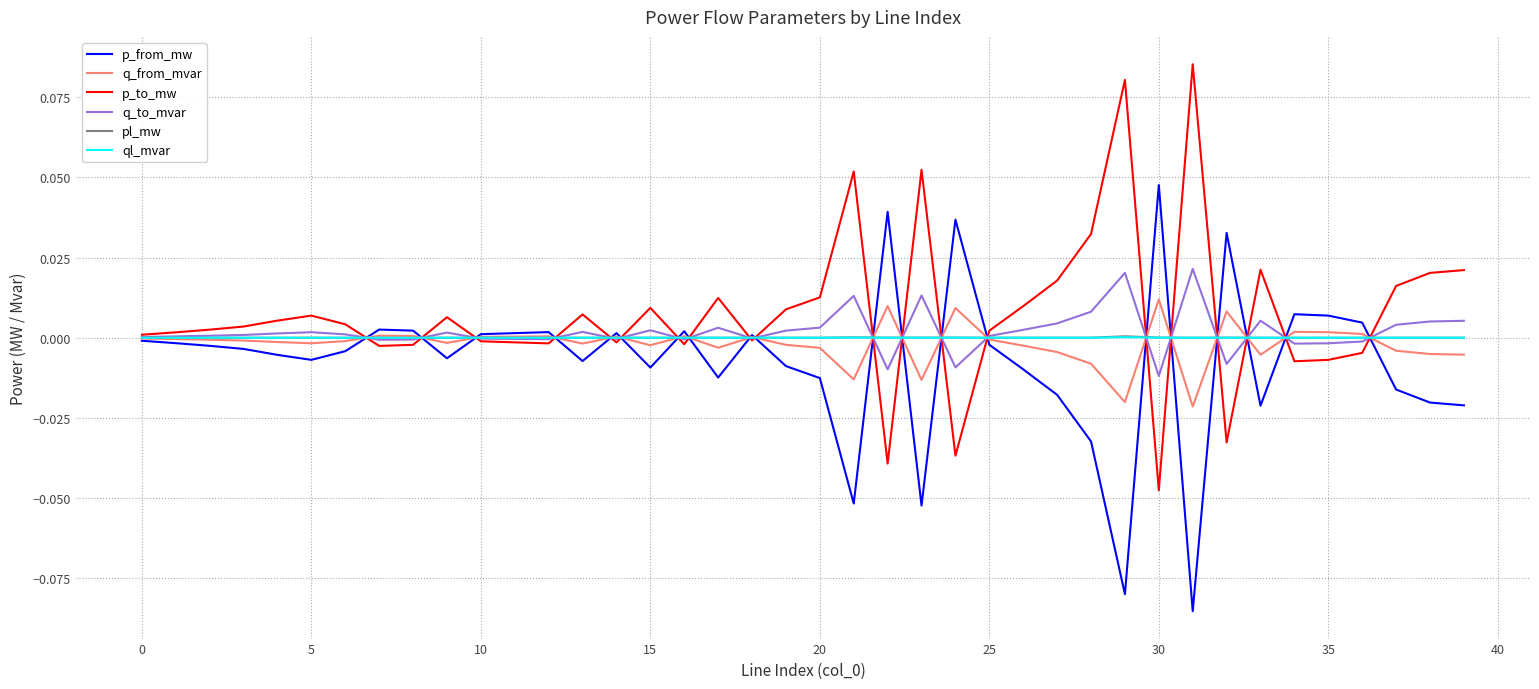

What are all the series names shown in the legend?

p_from_mw, q_from_mvar, p_to_mw, q_to_mvar, pl_mw, ql_mvar